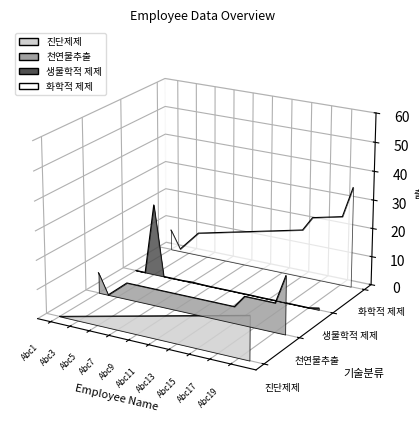

How many positive values does the 생물학적 제제 series have?

1